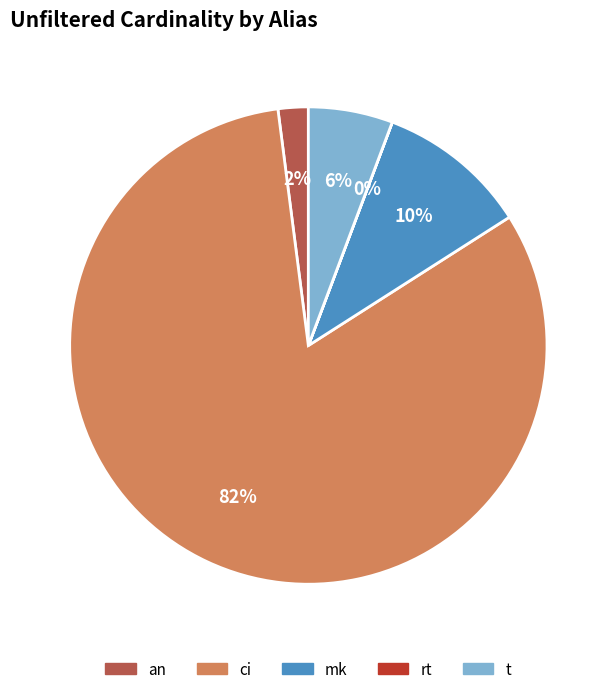

Do t and ci together represent more than half of the pie?

Yes